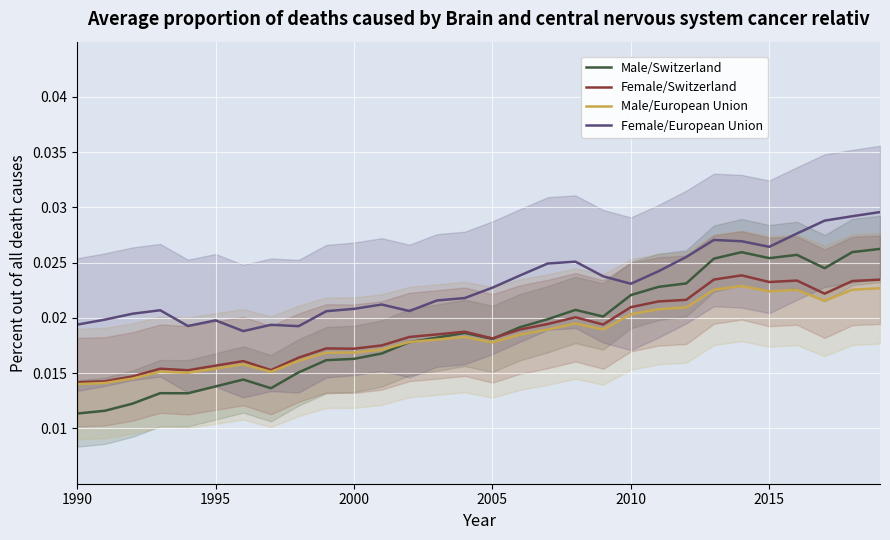

Count the Male/Switzerland values in the range 0 to 1.

30